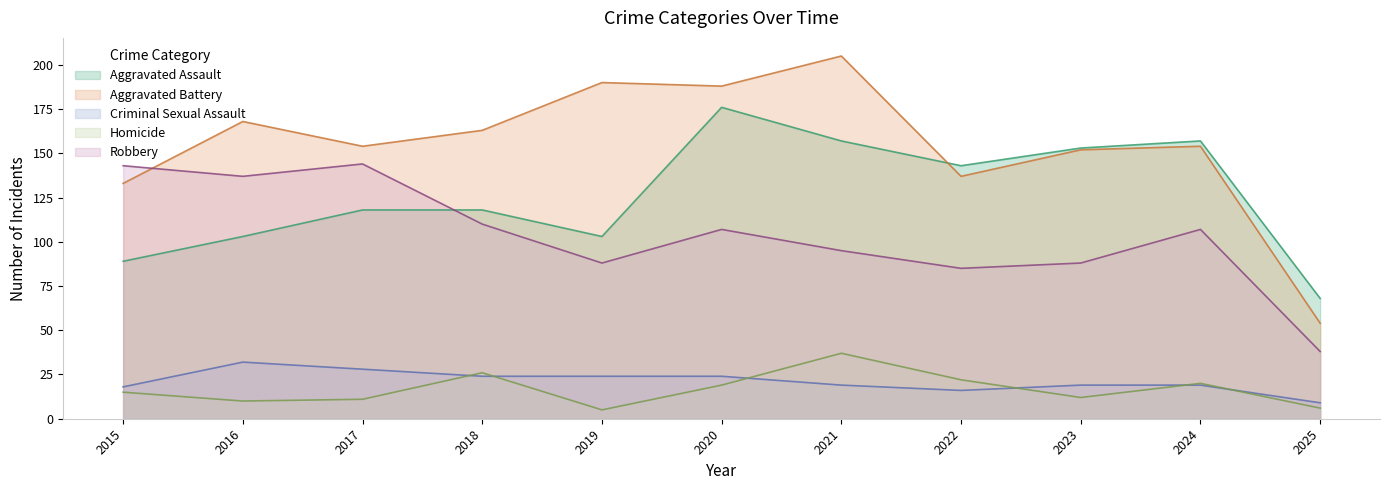

What is the difference between the maximum and second lowest values in the Aggravated Assault series?

87